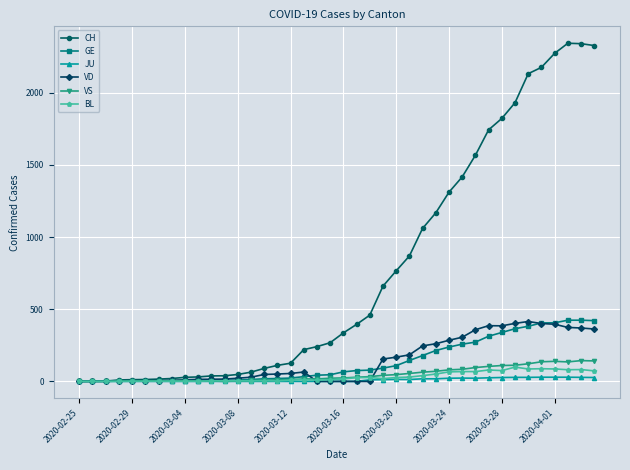

What is the highest value of the VD series?

415